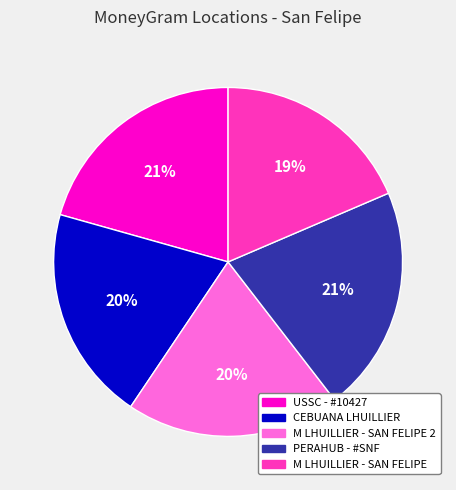

How many segments does this pie chart have?

5